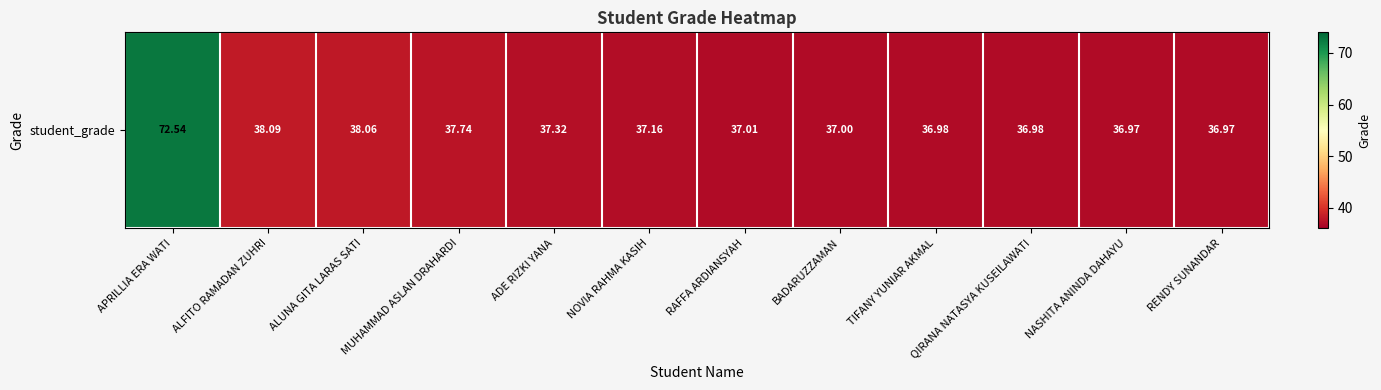

Reading left to right, transcribe all the data shown in this chart.

72.5	38.1	38.1	37.7	37.3	37.2	37.0	37.0	37.0	37.0	37.0	37.0